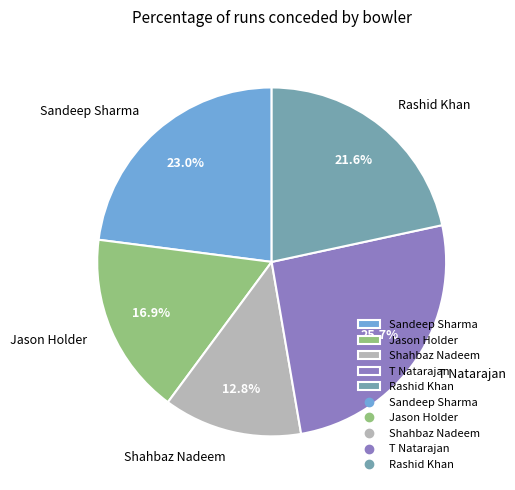

Which slice is the largest?

T Natarajan